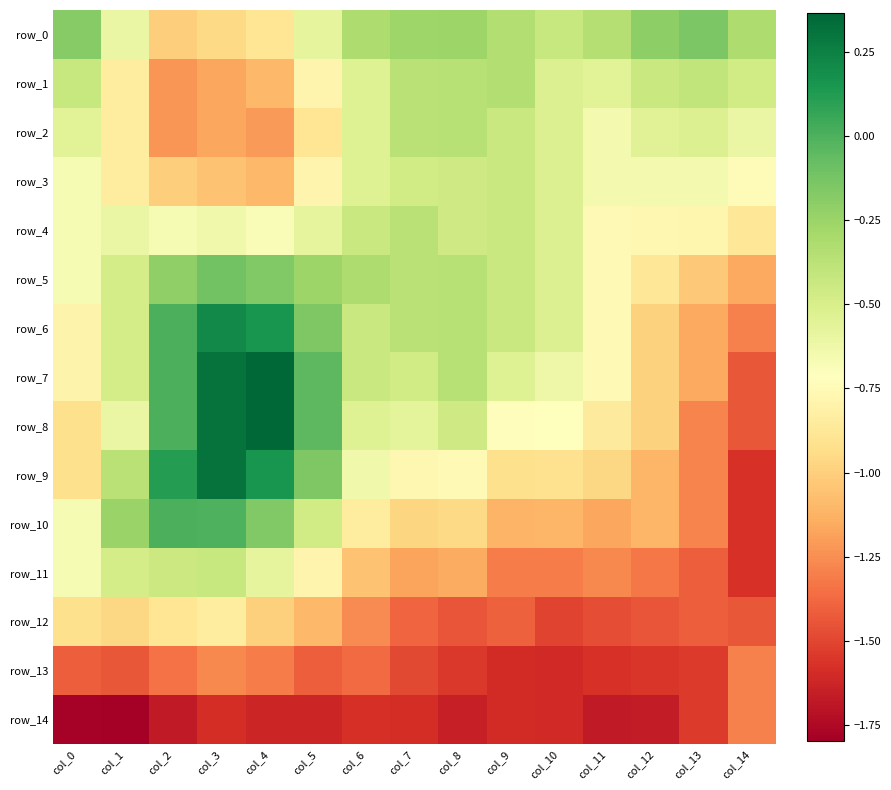

What is the sum of all row_1 values?

-9.5